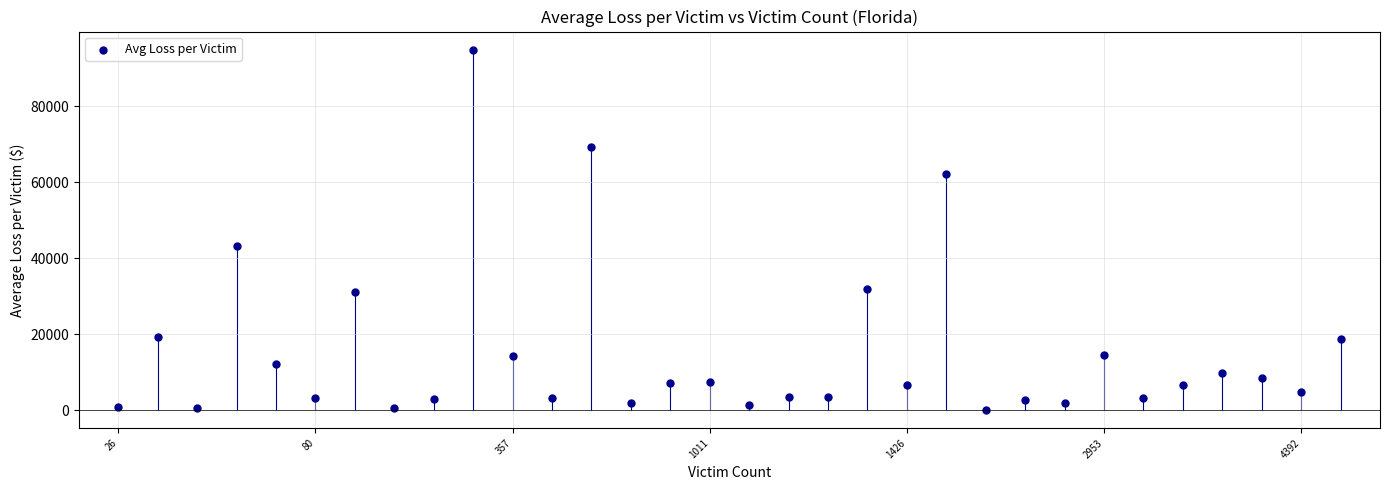

What is the range of Y values (max minus min)?

94903.2